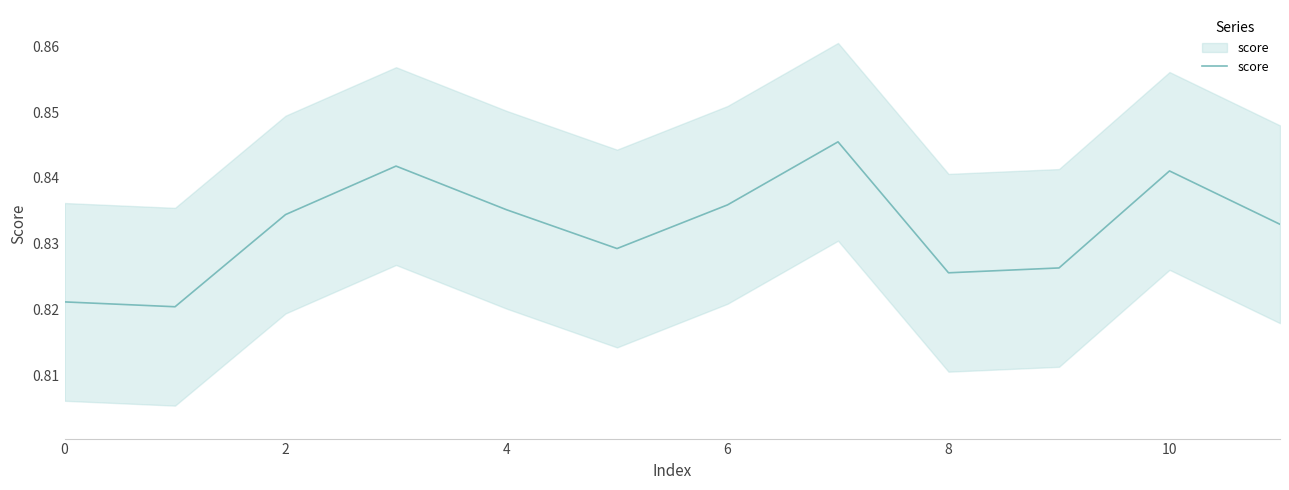

What is the smallest value displayed?

0.8